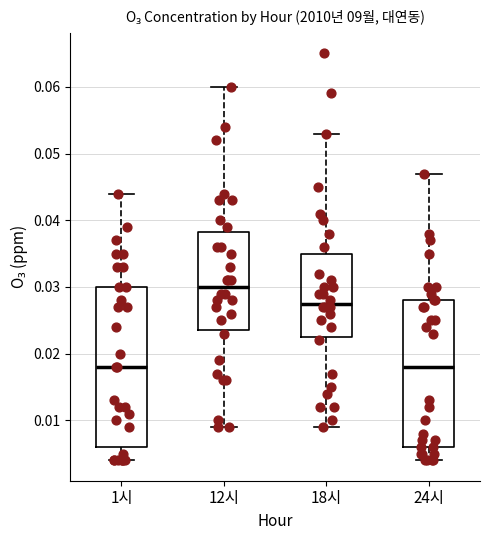

Which box has the highest median line?

12시